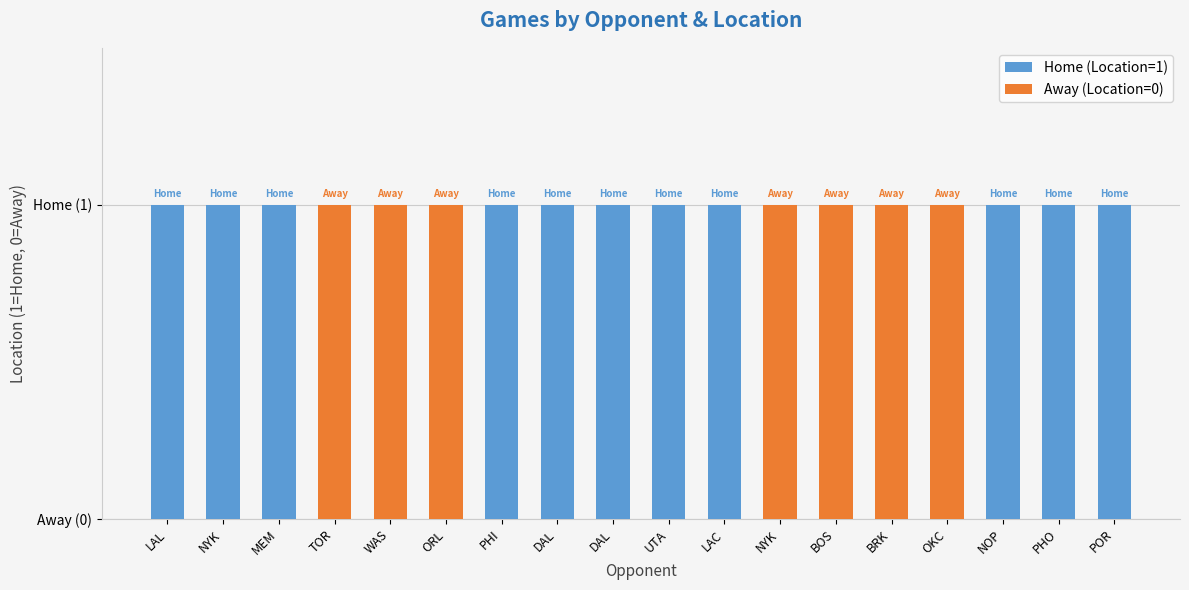

True or false: Away (Location=0) has a value of 1 at POR.

False